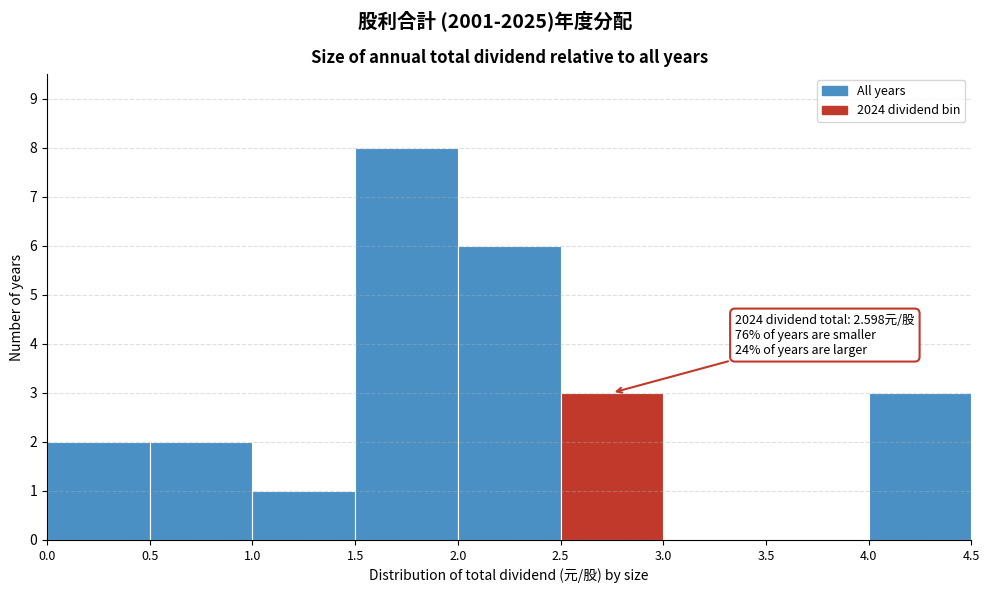

Which range on the x-axis has the tallest bar?

1.5 to 2.0